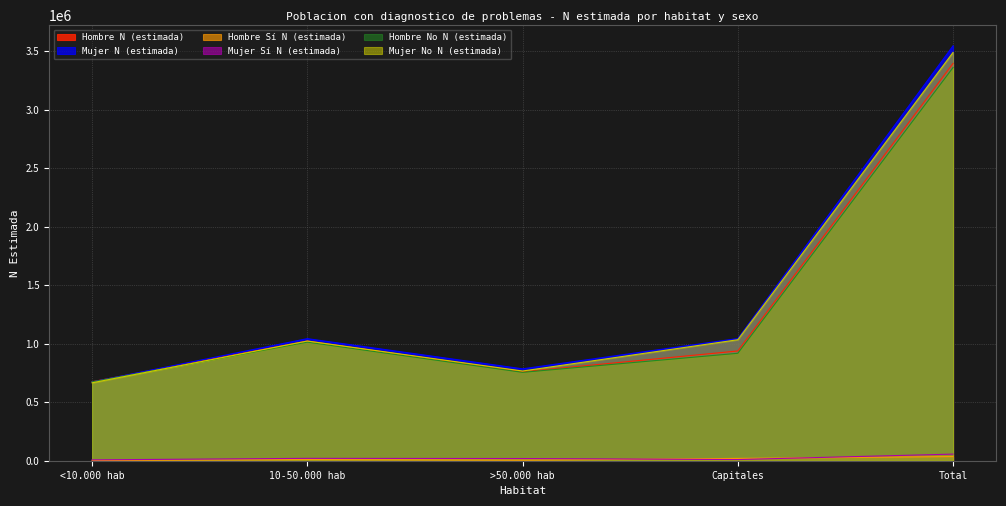

How many series are shown in this chart?

6